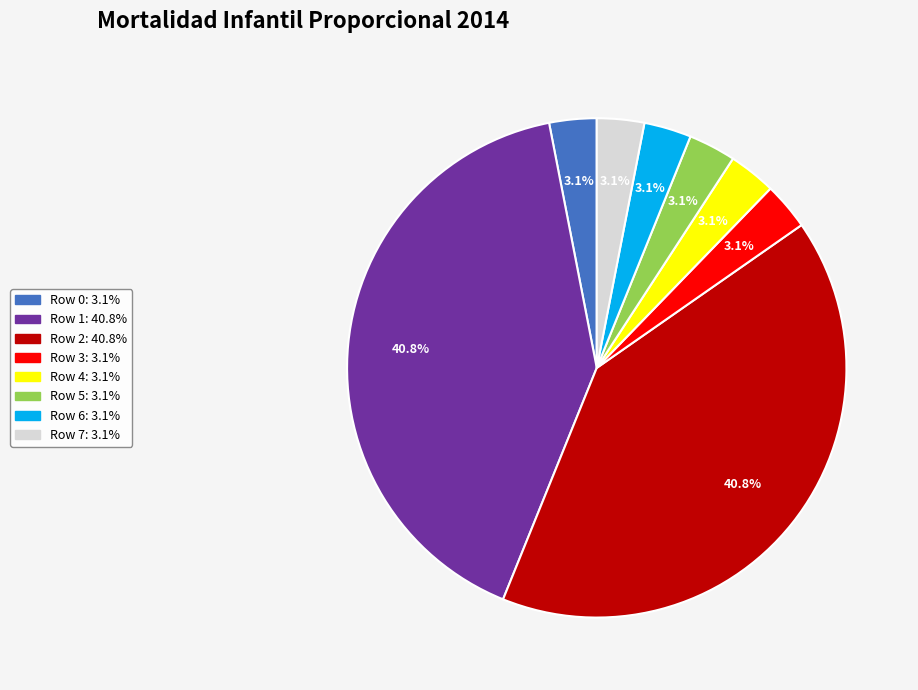

Is the sum of Row 1 and Row 4 greater than half?

No